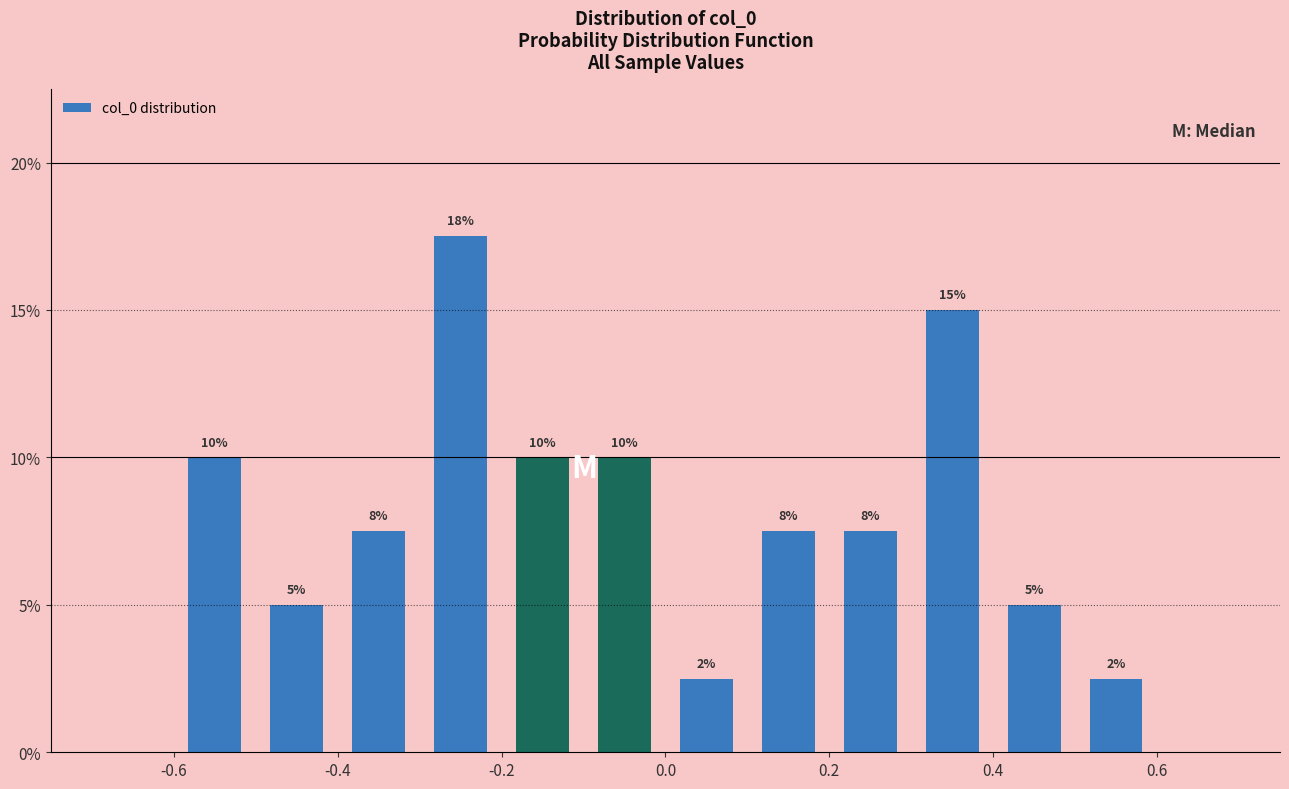

Over which range of the x-axis is the bar tallest?

-0.3 to -0.2